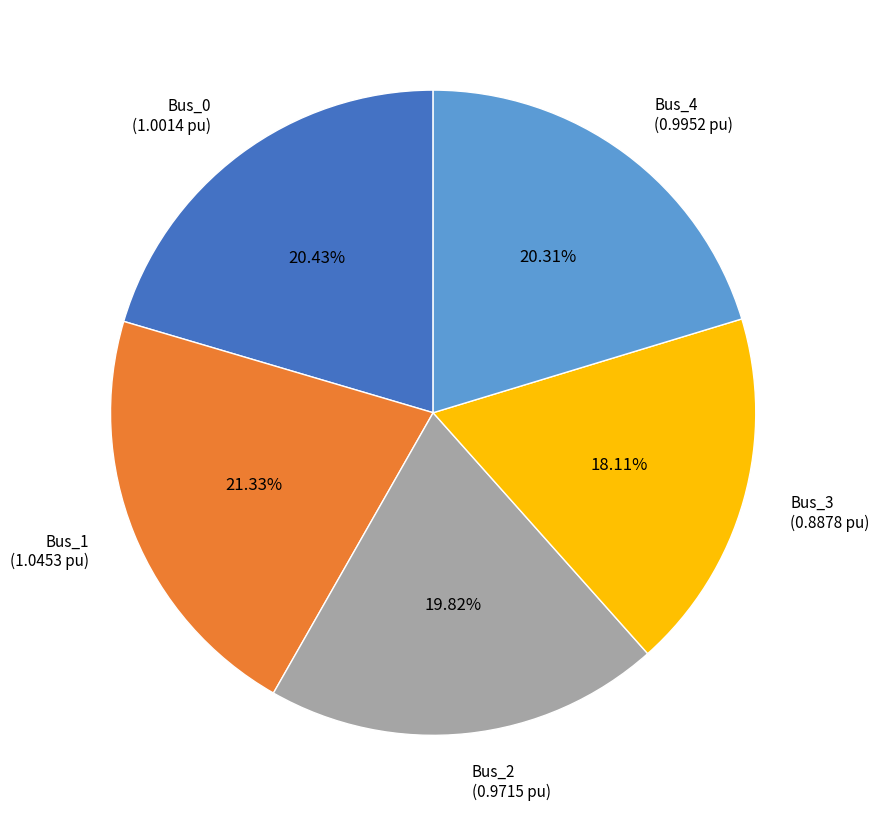

True or false: Bus_2 accounts for 20% of the total.

True